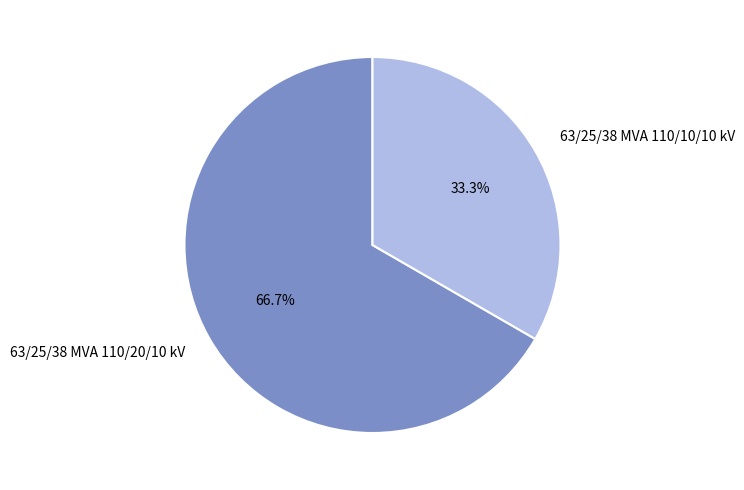

Which slice is the smallest?

63/25/38 MVA 110/10/10 kV